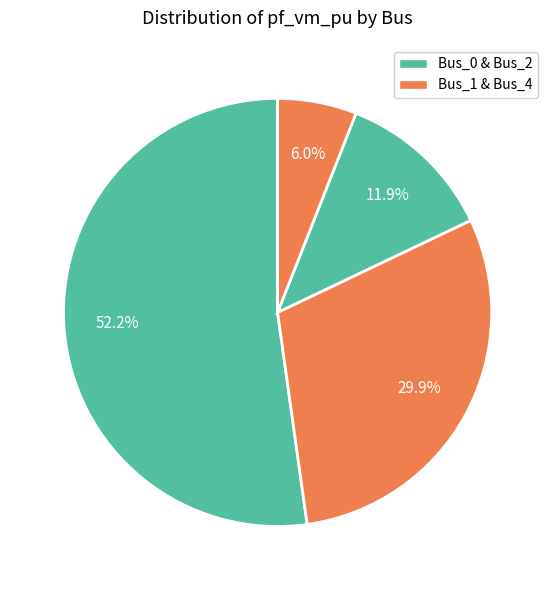

What is the majority slice?

Bus_0